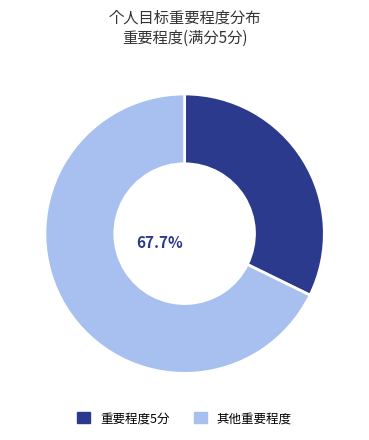

How many segments does this pie chart have?

2